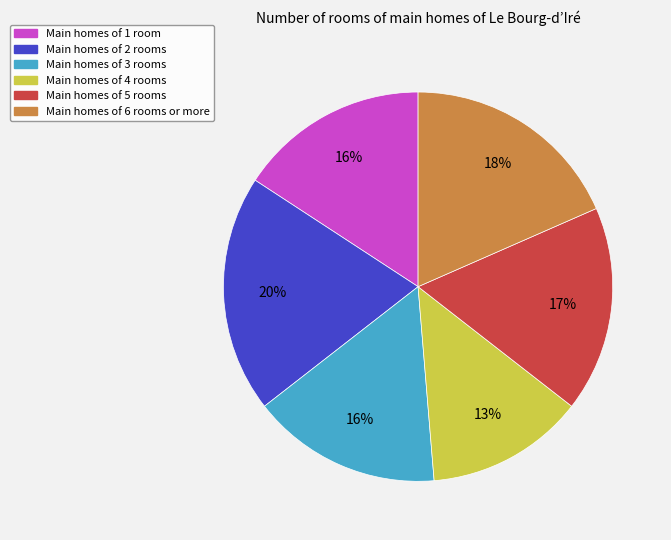

The Main homes of 3 rooms slice represents 25% of the pie. True or false?

False